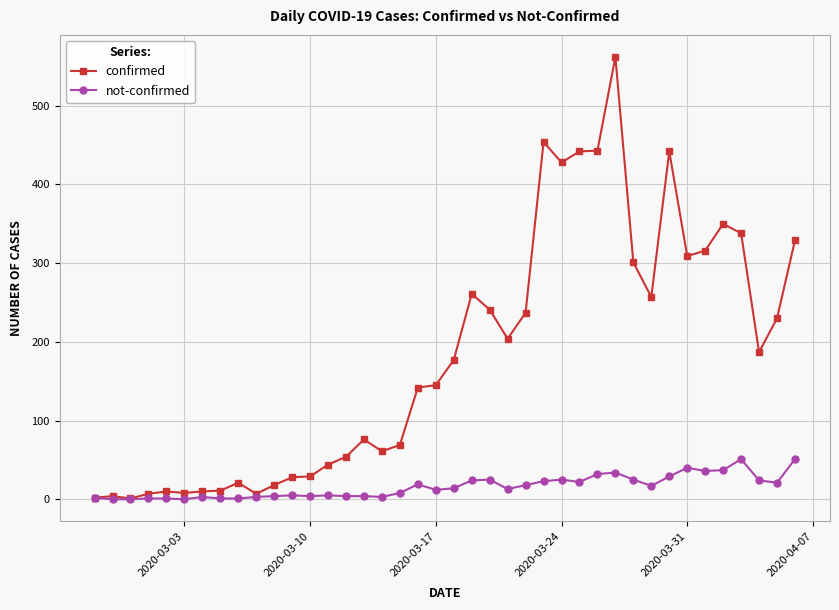

How many data points does each series have?

40